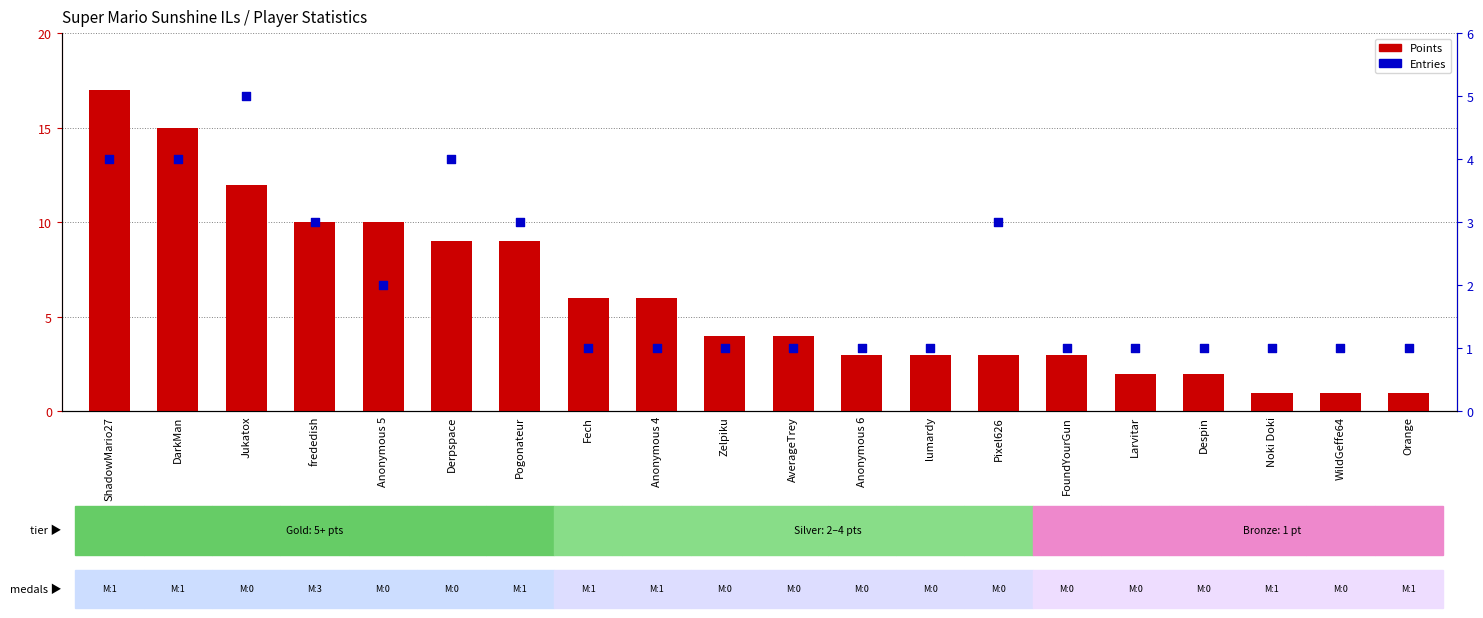

What is the total value across all series at Derpspace?

13